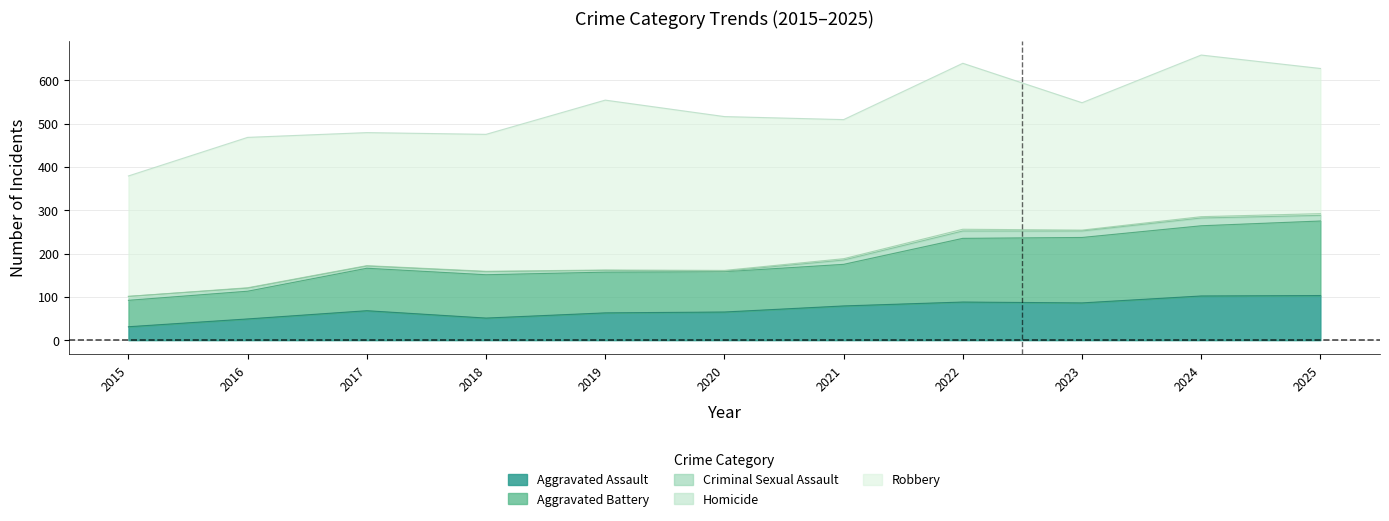

What is the sum of all Aggravated Battery values?

1238